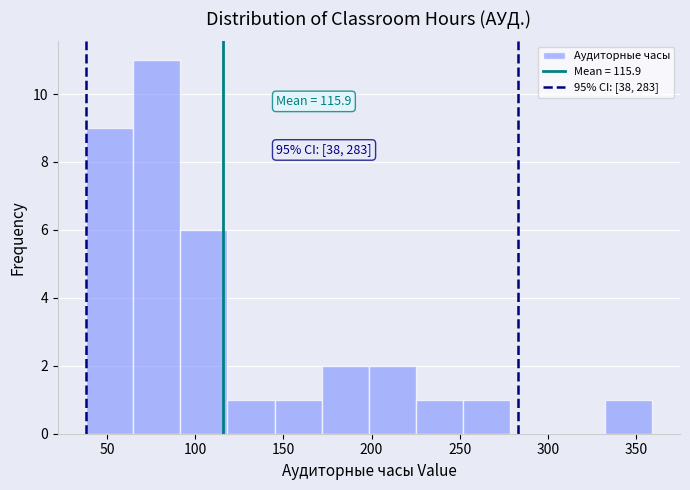

Over which range of the x-axis is the bar tallest?

65 to 90